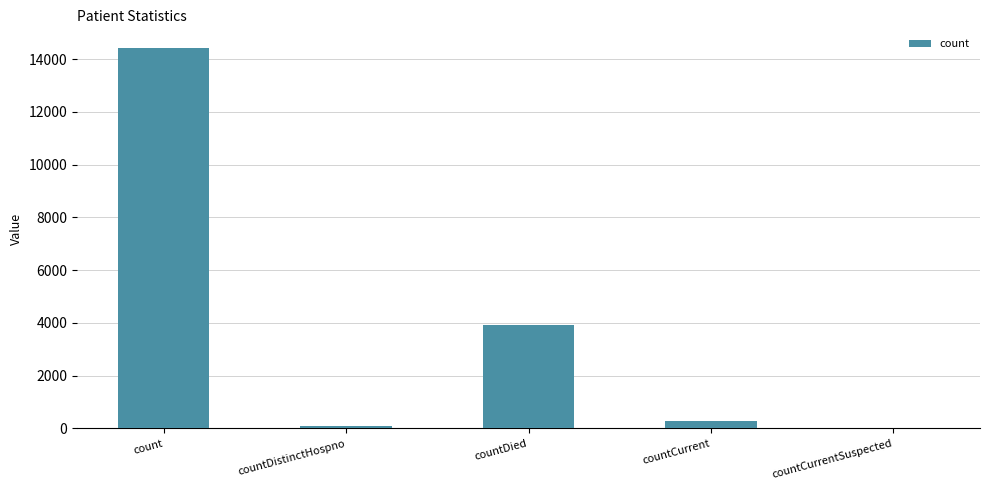

Reading right to left, list all the values displayed in this chart.

countCurrentSuspected=0	countCurrent=282	countDied=3912	countDistinctHospno=76	count=14406